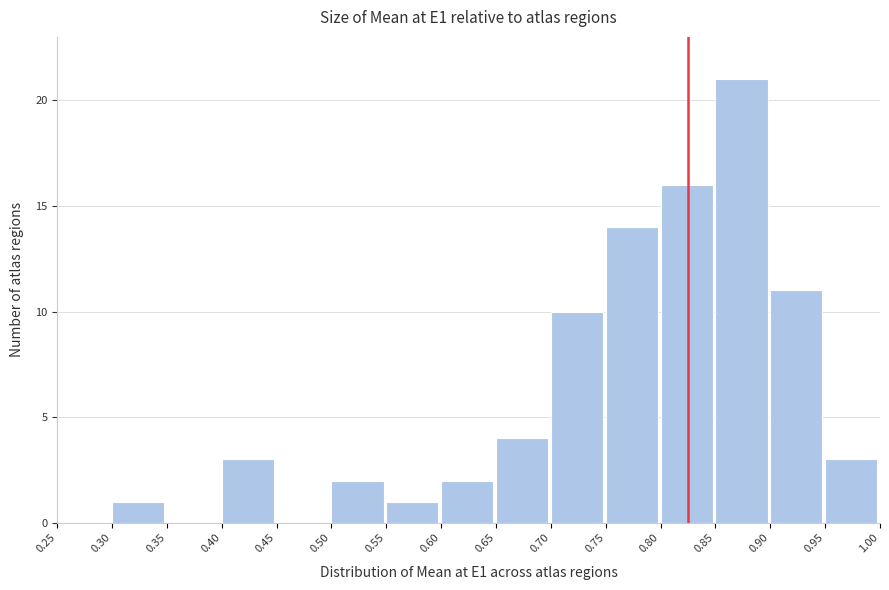

Reading left to right, transcribe this chart: for each bar, give the range it covers on the x-axis and its height. The values are not printed on the chart, so give them approximately, as read against the axis.

0.25 to 0.30: 0
0.30 to 0.35: 1
0.35 to 0.40: 0
0.40 to 0.45: 3
0.45 to 0.50: 0
0.50 to 0.55: 2
0.55 to 0.60: 1
0.60 to 0.65: 2
0.65 to 0.70: 4
0.70 to 0.75: 10
0.75 to 0.80: 14
0.80 to 0.85: 16
0.85 to 0.90: 21
0.90 to 0.95: 11
0.95 to 1.00: 3